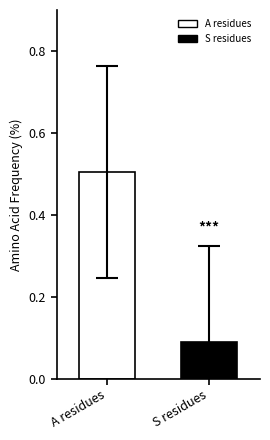

How many groups of bars are there?

1